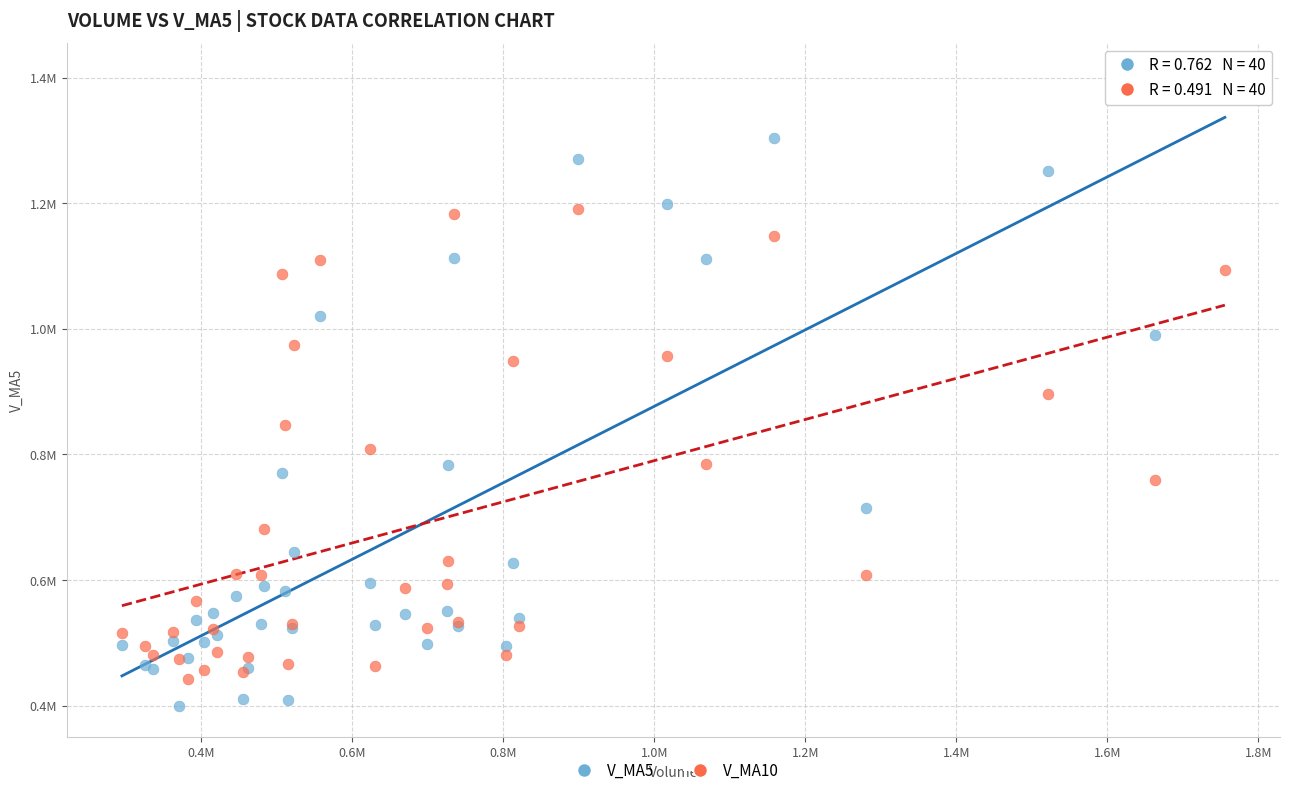

Which series has the widest spread of Y values?

V_MA5